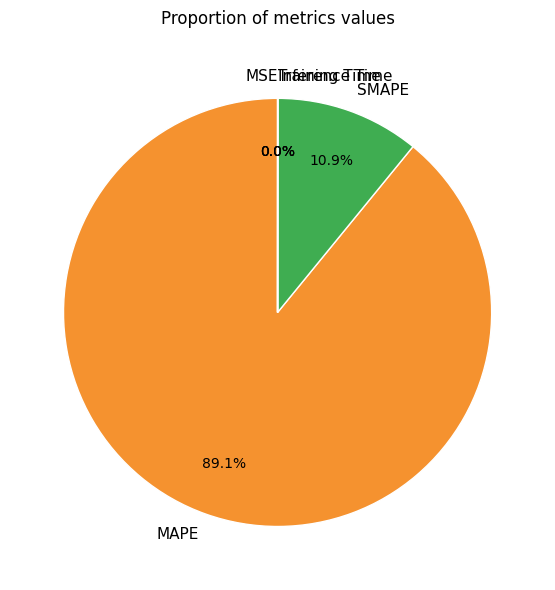

What is the largest slice in the pie chart?

MAPE